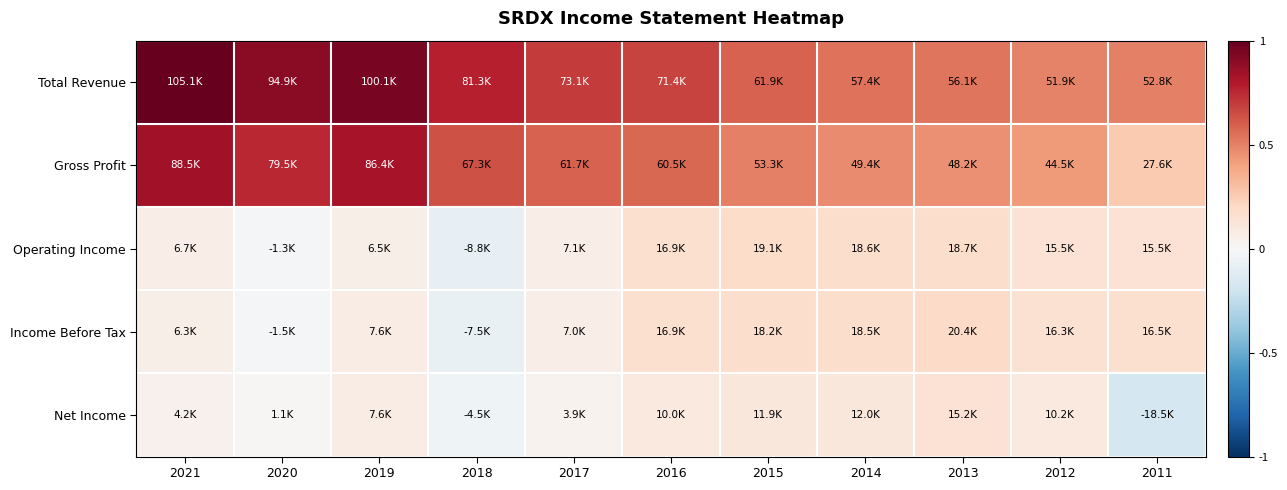

Reading left to right, extract all data points from this chart.

Total Revenue: 2021=1.0	2020=0.9	2019=1.0	2018=0.8	2017=0.7	2016=0.7	2015=0.6	2014=0.5	2013=0.5	2012=0.5	2011=0.5
Gross Profit: 2021=0.8	2020=0.8	2019=0.8	2018=0.6	2017=0.6	2016=0.6	2015=0.5	2014=0.5	2013=0.5	2012=0.4	2011=0.3
Operating Income: 2021=0.1	2020=-0.0	2019=0.1	2018=-0.1	2017=0.1	2016=0.2	2015=0.2	2014=0.2	2013=0.2	2012=0.1	2011=0.1
Income Before Tax: 2021=0.1	2020=-0.0	2019=0.1	2018=-0.1	2017=0.1	2016=0.2	2015=0.2	2014=0.2	2013=0.2	2012=0.2	2011=0.2
Net Income: 2021=0.0	2020=0.0	2019=0.1	2018=-0.0	2017=0.0	2016=0.1	2015=0.1	2014=0.1	2013=0.1	2012=0.1	2011=-0.2